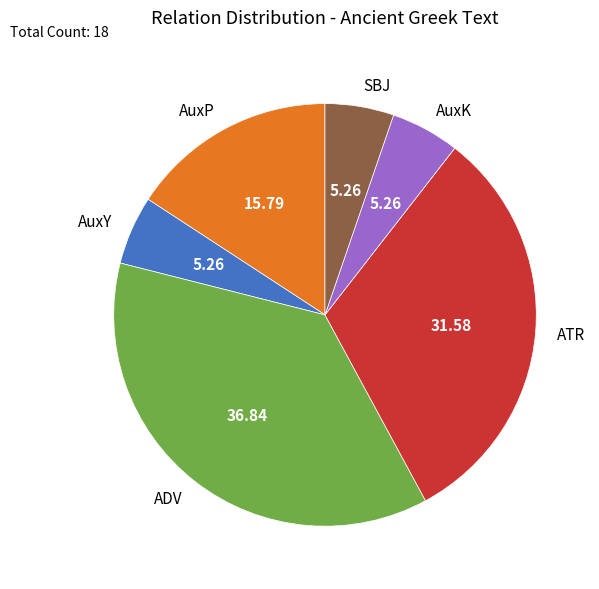

Count the number of slices in the pie.

6